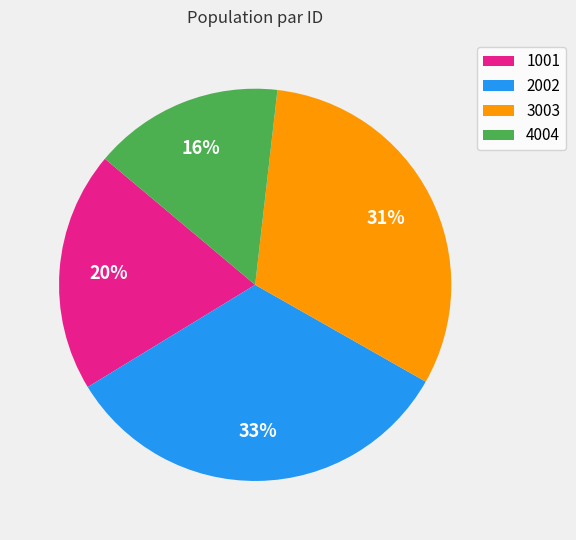

True or false: 4004 accounts for 6% of the total.

False